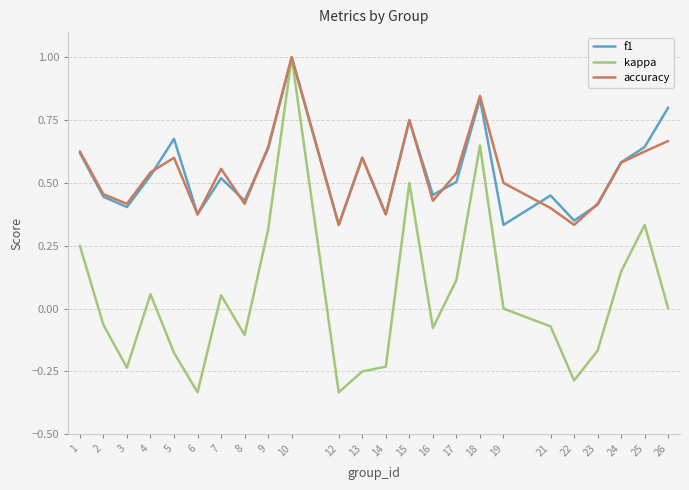

What is the maximum value shown in the chart?

1.0